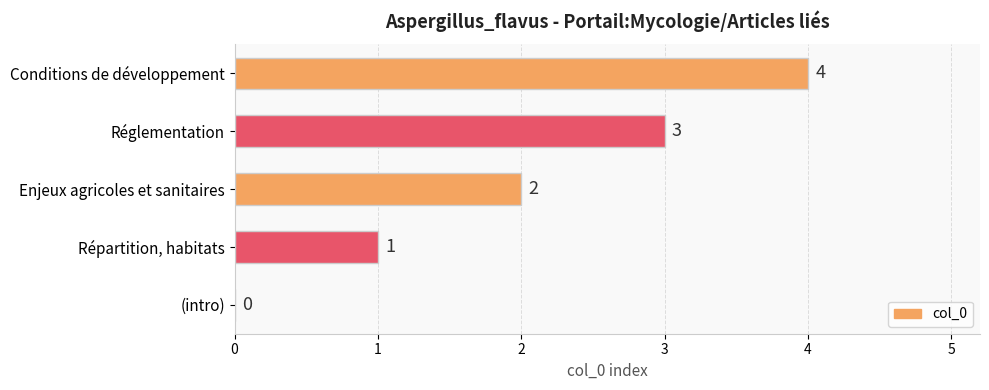

Between Enjeux agricoles et sanitaires and Réglementation, which is larger?

Réglementation